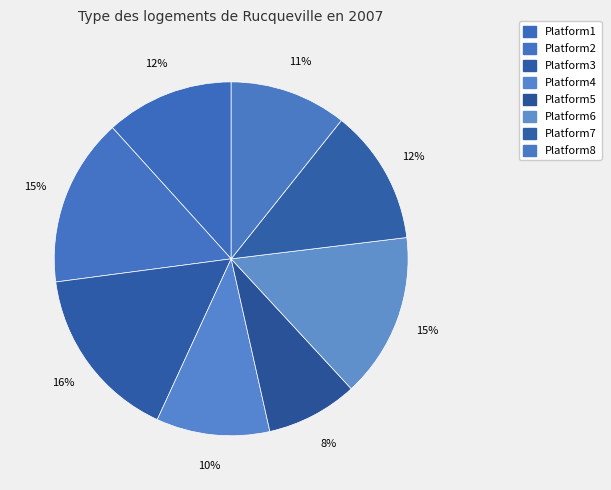

How many segments does this pie chart have?

8